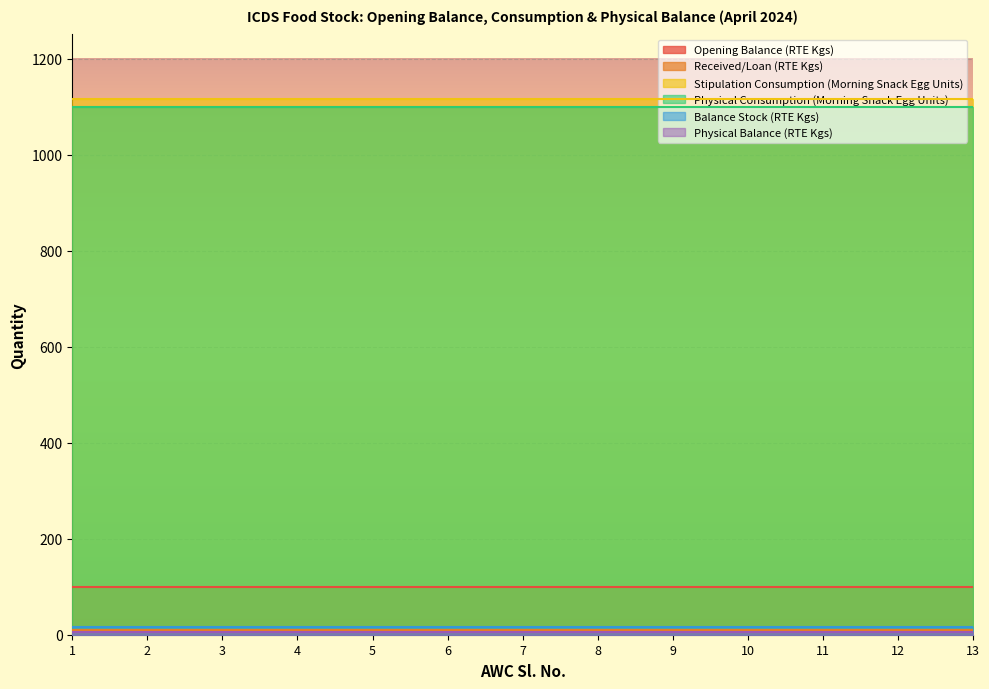

How many lines are shown in the chart?

6